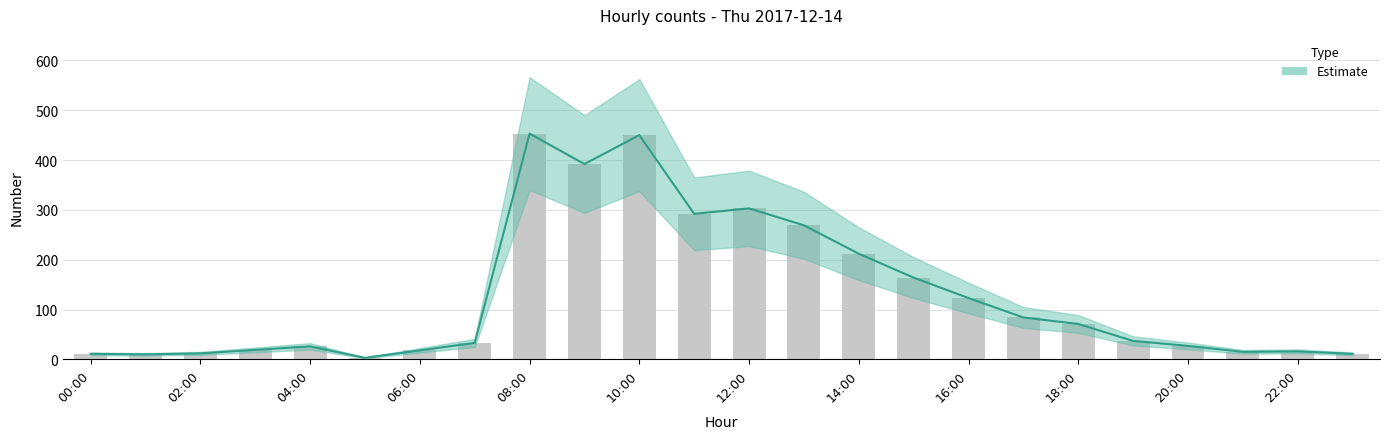

At which category does the chart reach its minimum across all series?

05:00